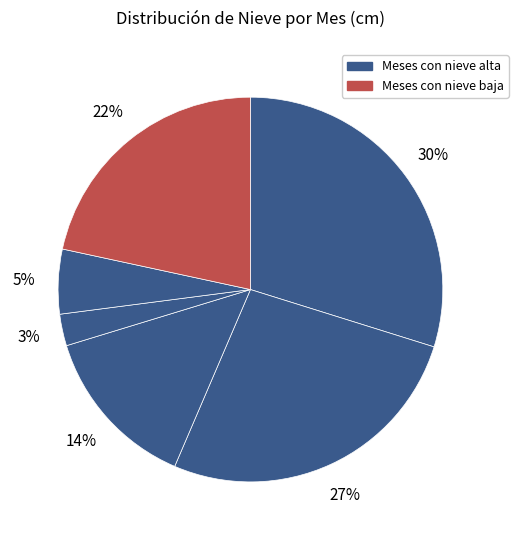

Count the number of slices in the pie.

6